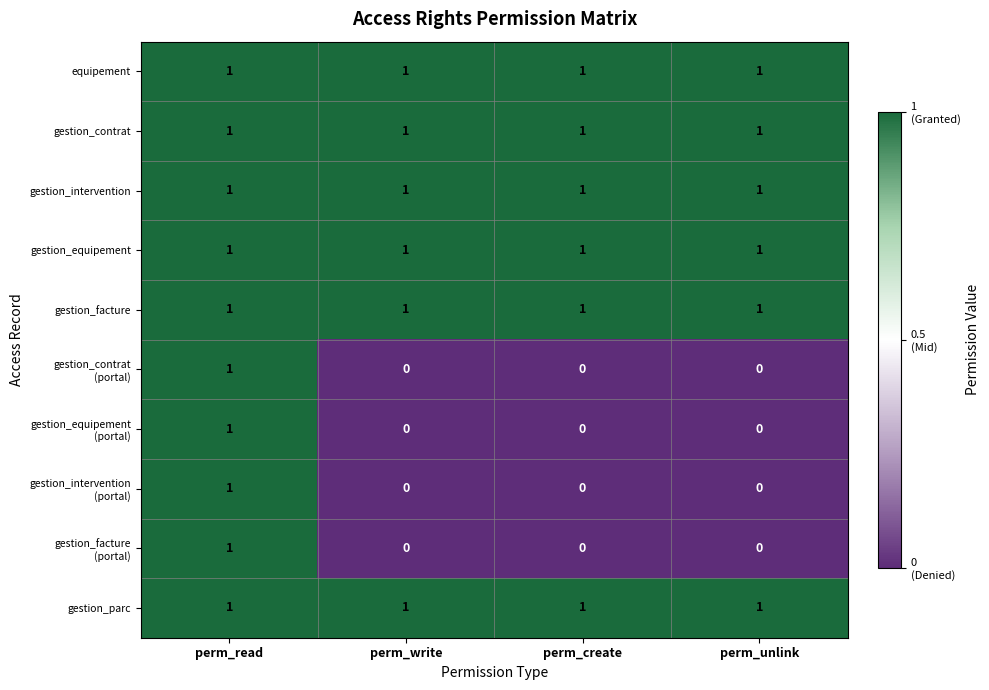

True or false: gestion_intervention has a value of 1 at perm_write.

True